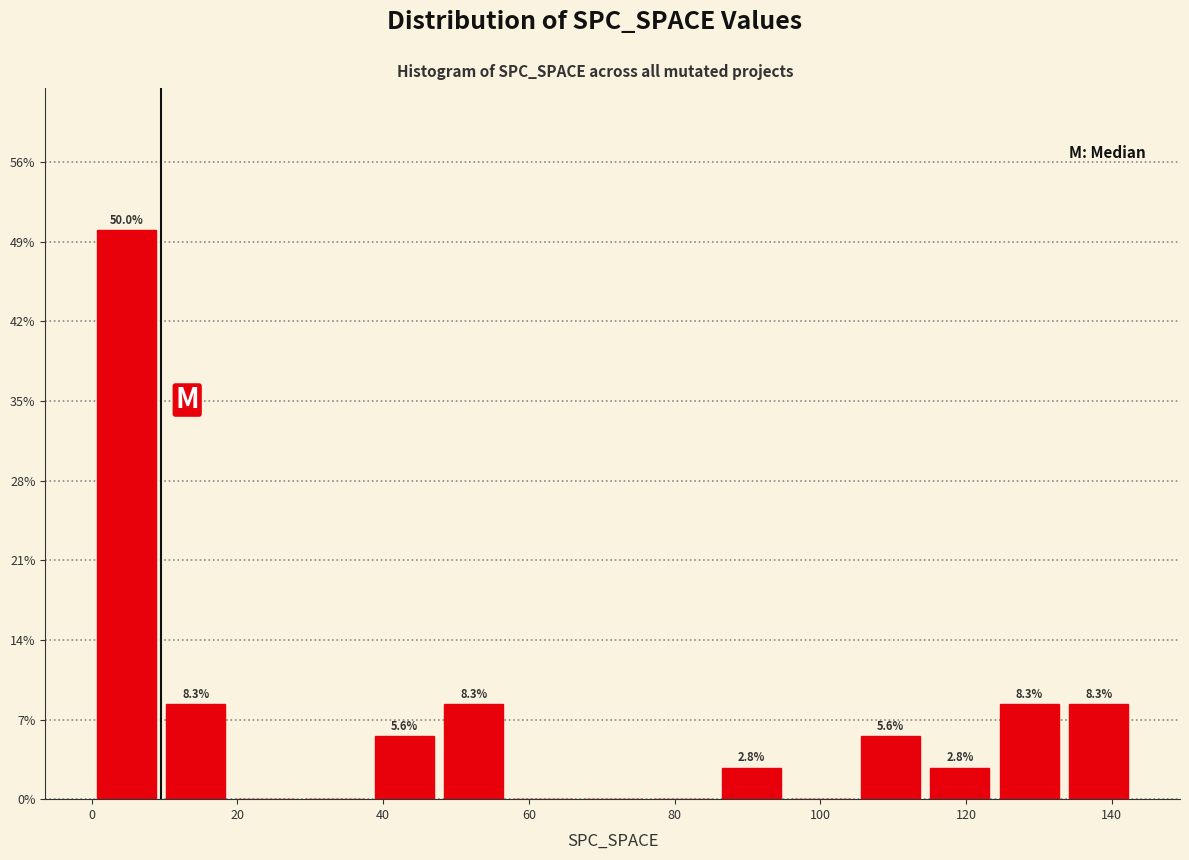

Over which range of the x-axis is the bar tallest?

0 to 10